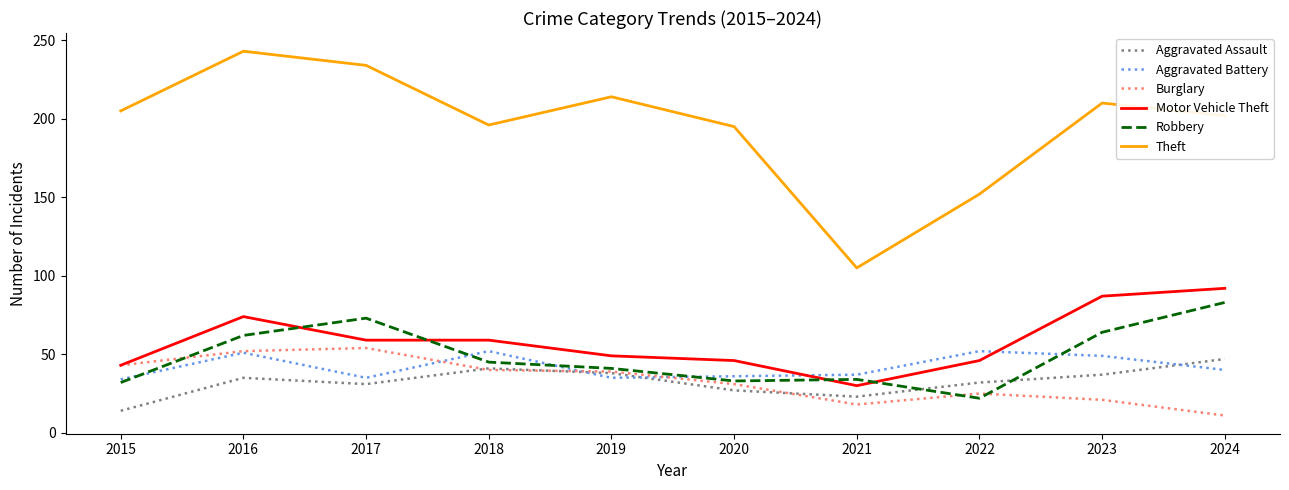

What is the lowest value of the Theft series?

105